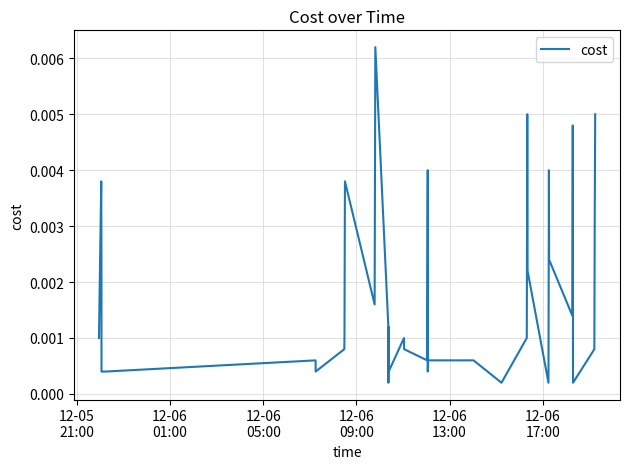

Does the chart display data point markers on the line(s)?

No